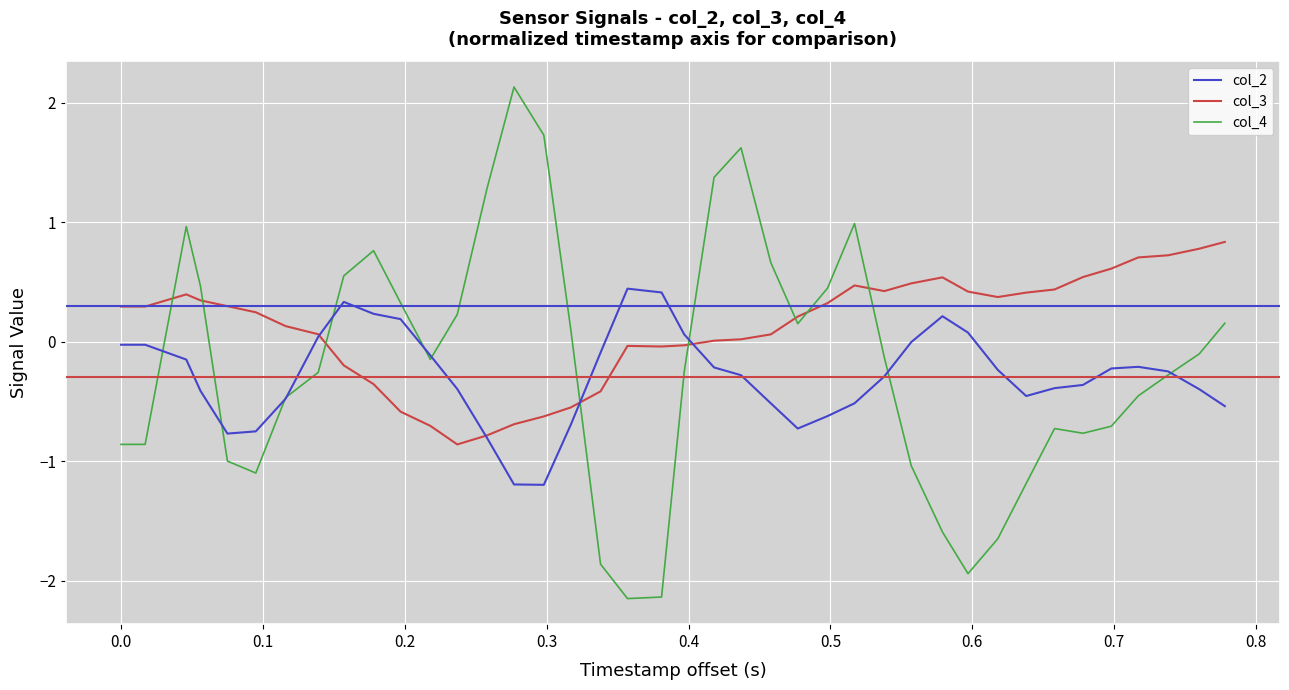

Rank the series by their maximum value, from highest to lowest.

col_4, col_3, col_2